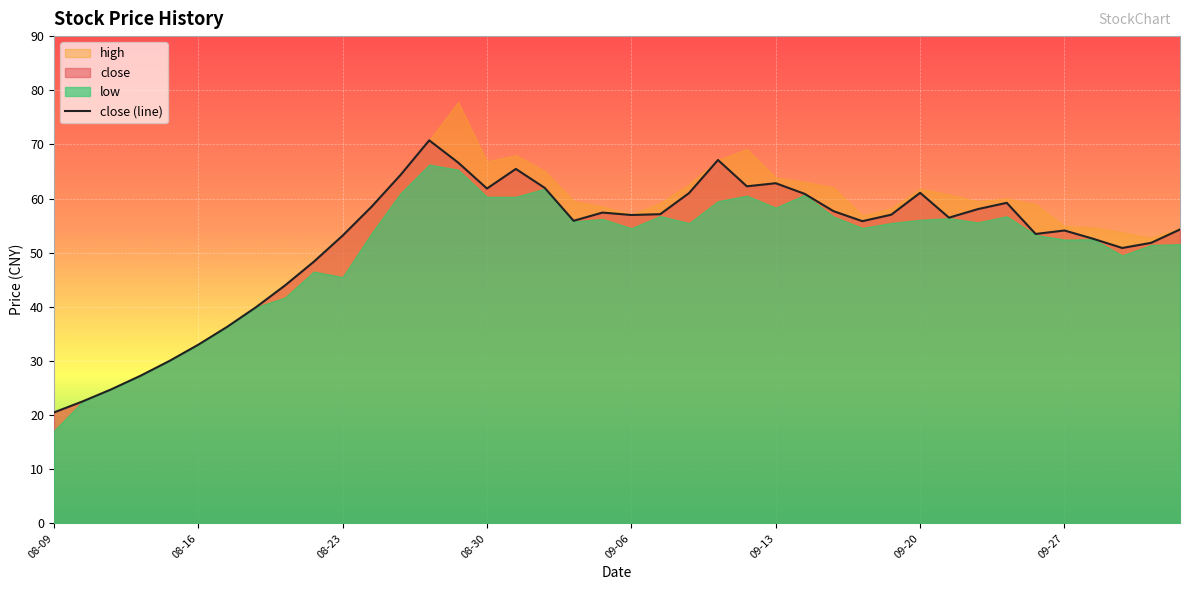

What is the difference between the maximum and minimum values in the close series?

50.3